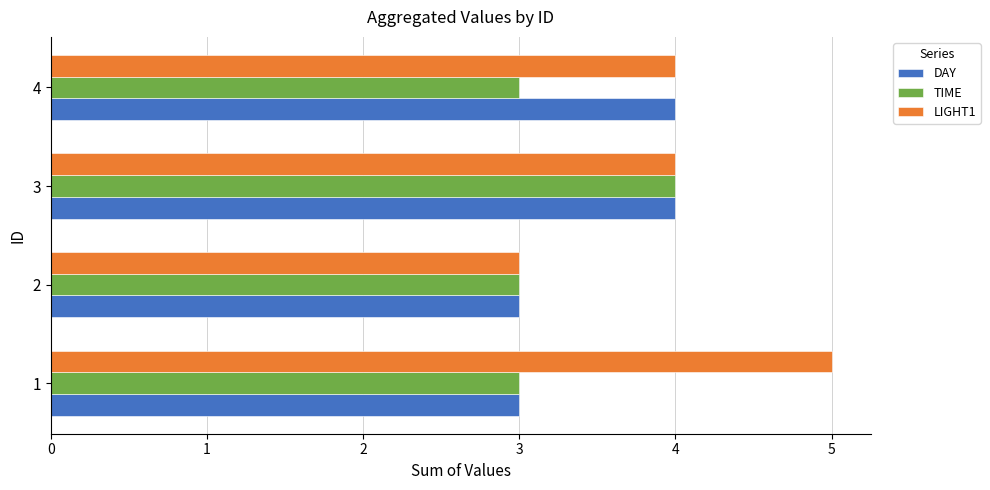

What is the lowest value of the TIME series?

3